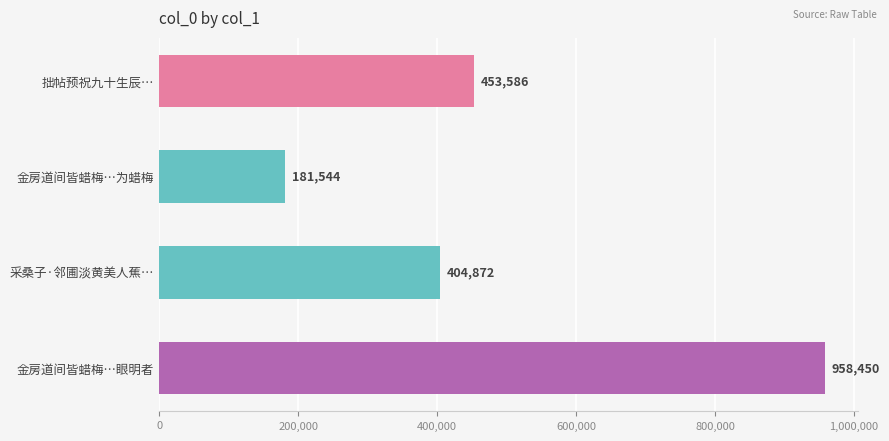

What is the difference between the maximum and second lowest values?

553578